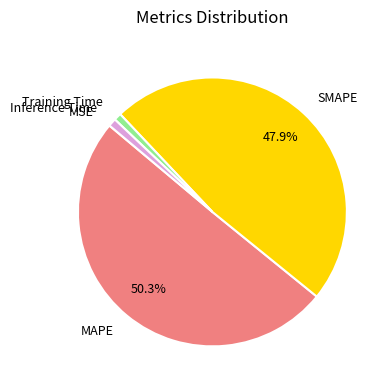

Which category has the biggest portion of the pie?

MAPE